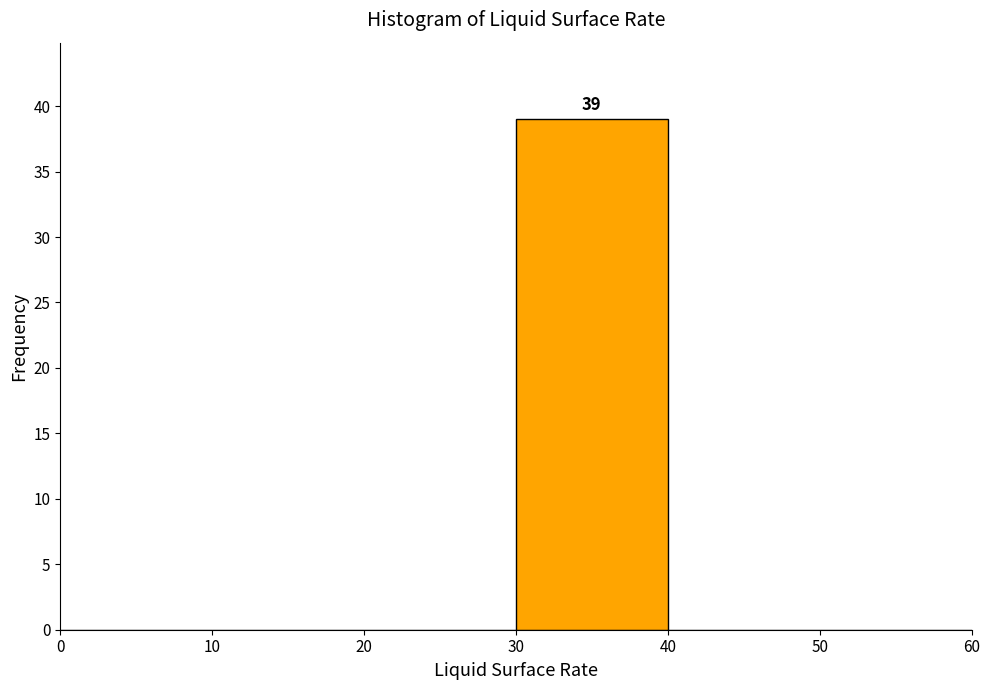

Over which range of the x-axis is the bar tallest?

30 to 40